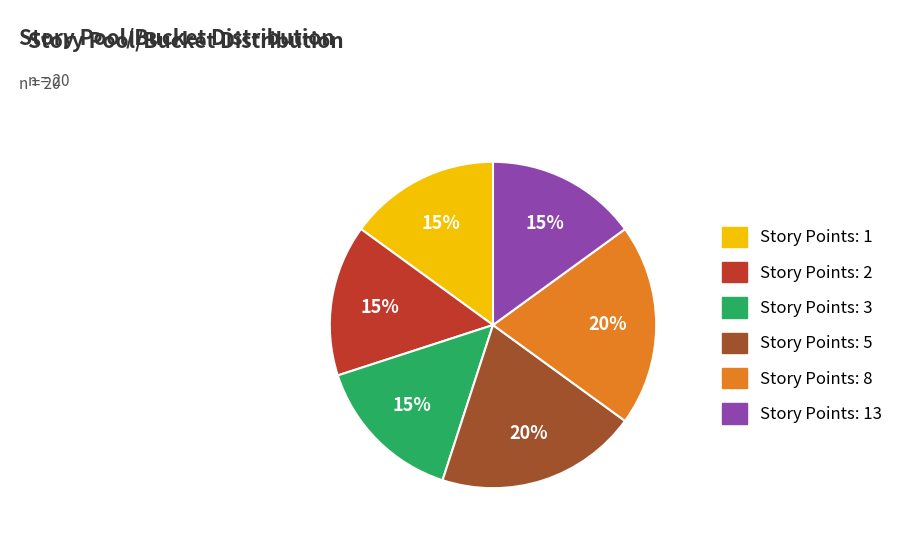

Does any single category account for the majority?

No